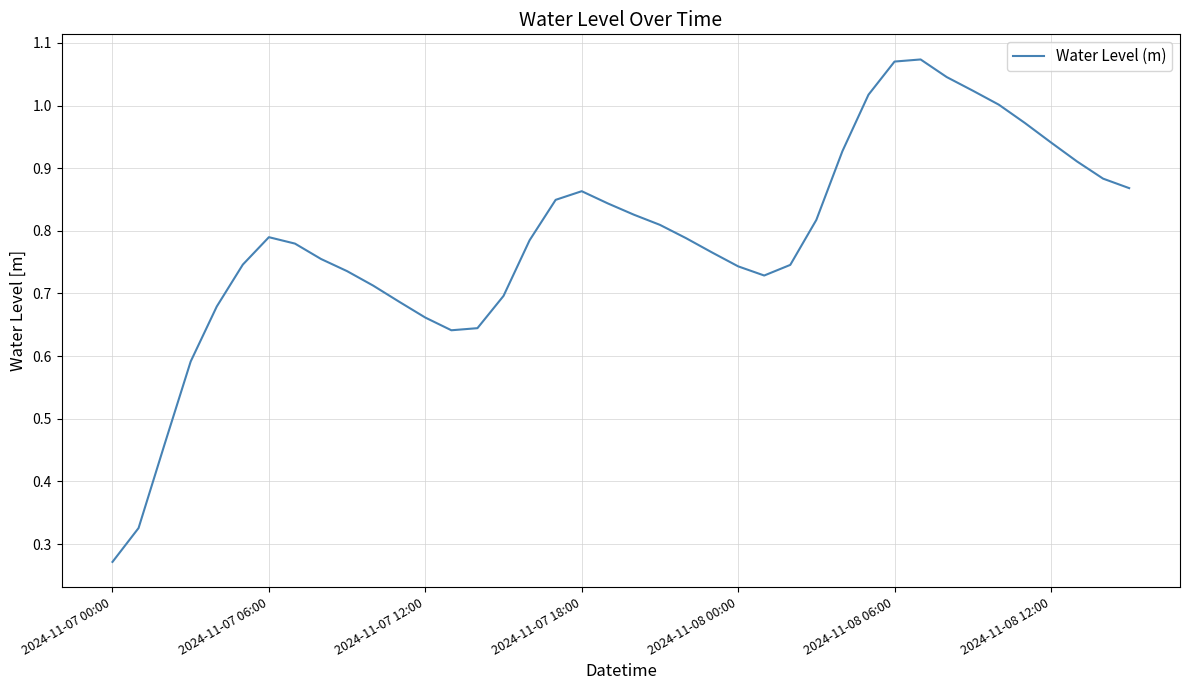

Does the chart have visible grid lines?

Yes